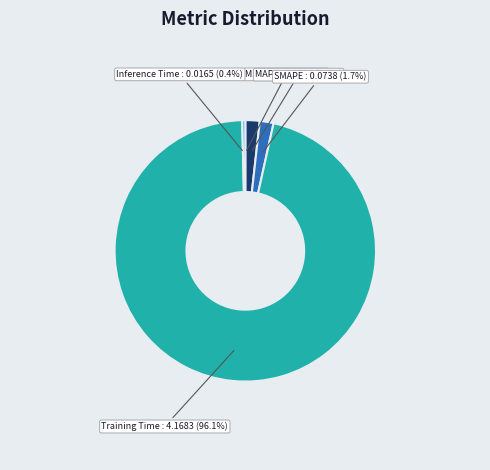

Does Training Time : 4.1683 (96.1%) account for over 50% of the chart?

Yes